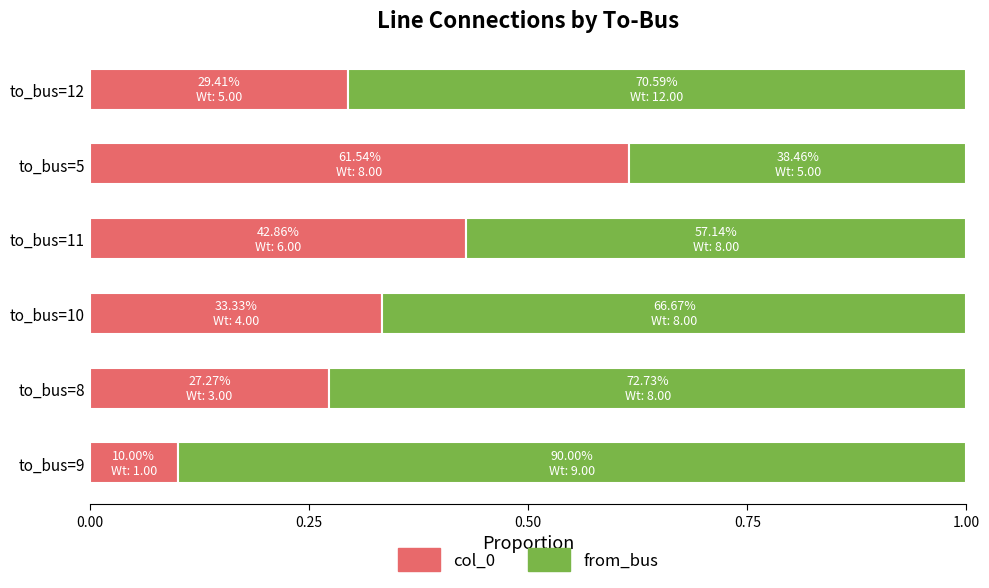

How many series are shown in this chart?

2